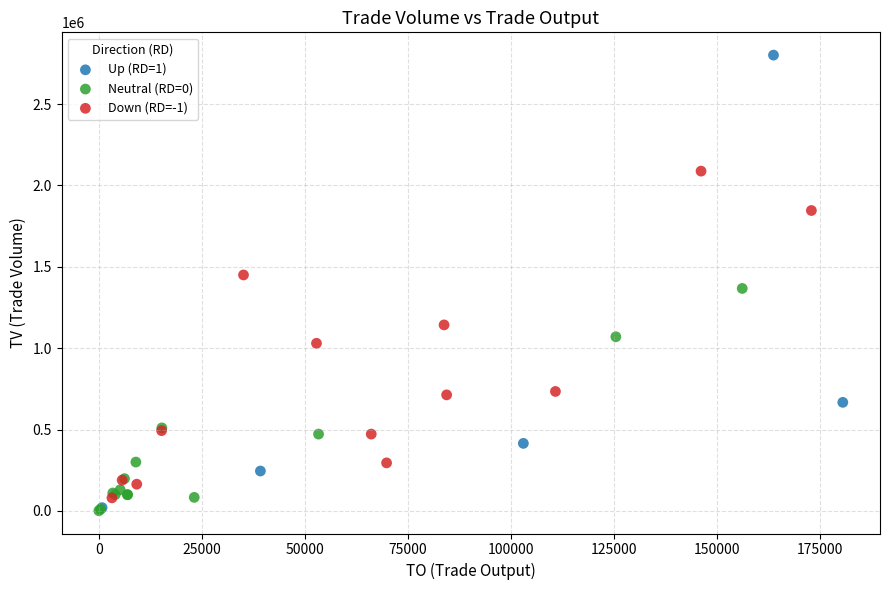

Which series has the widest spread of Y values?

Up (RD=1)